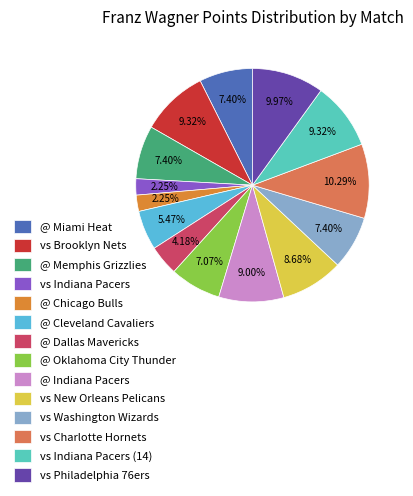

Combined, do vs Philadelphia 76ers and vs Charlotte Hornets account for over 50%?

No